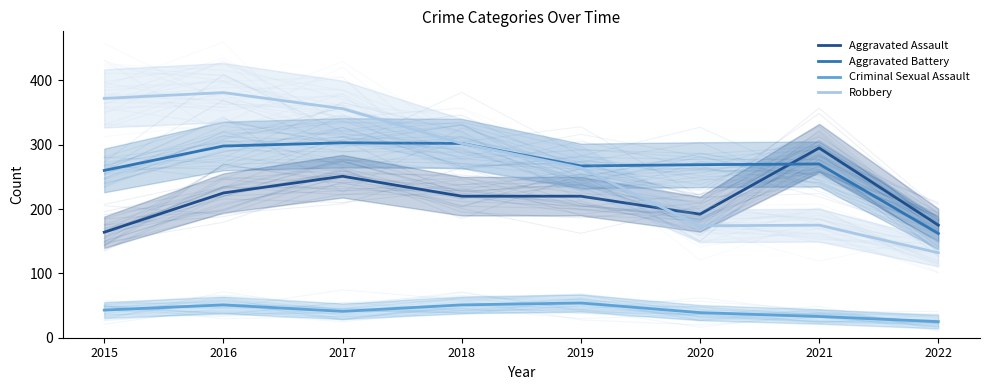

What is the value of the Aggravated Battery point at the 1st from the left?

260